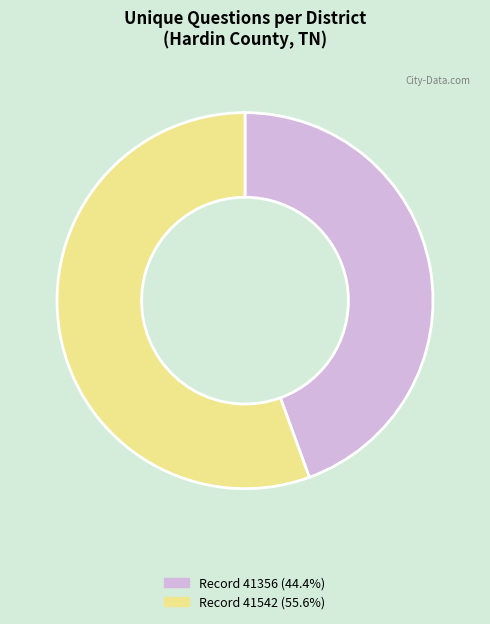

Combined, do Record 41356 (44.4%) and Record 41542 (55.6%) account for over 50%?

Yes